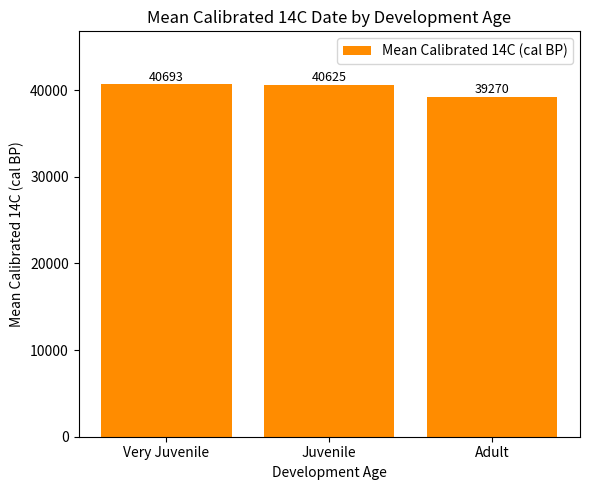

True or false: the data shows 55605.1 at Very Juvenile.

False